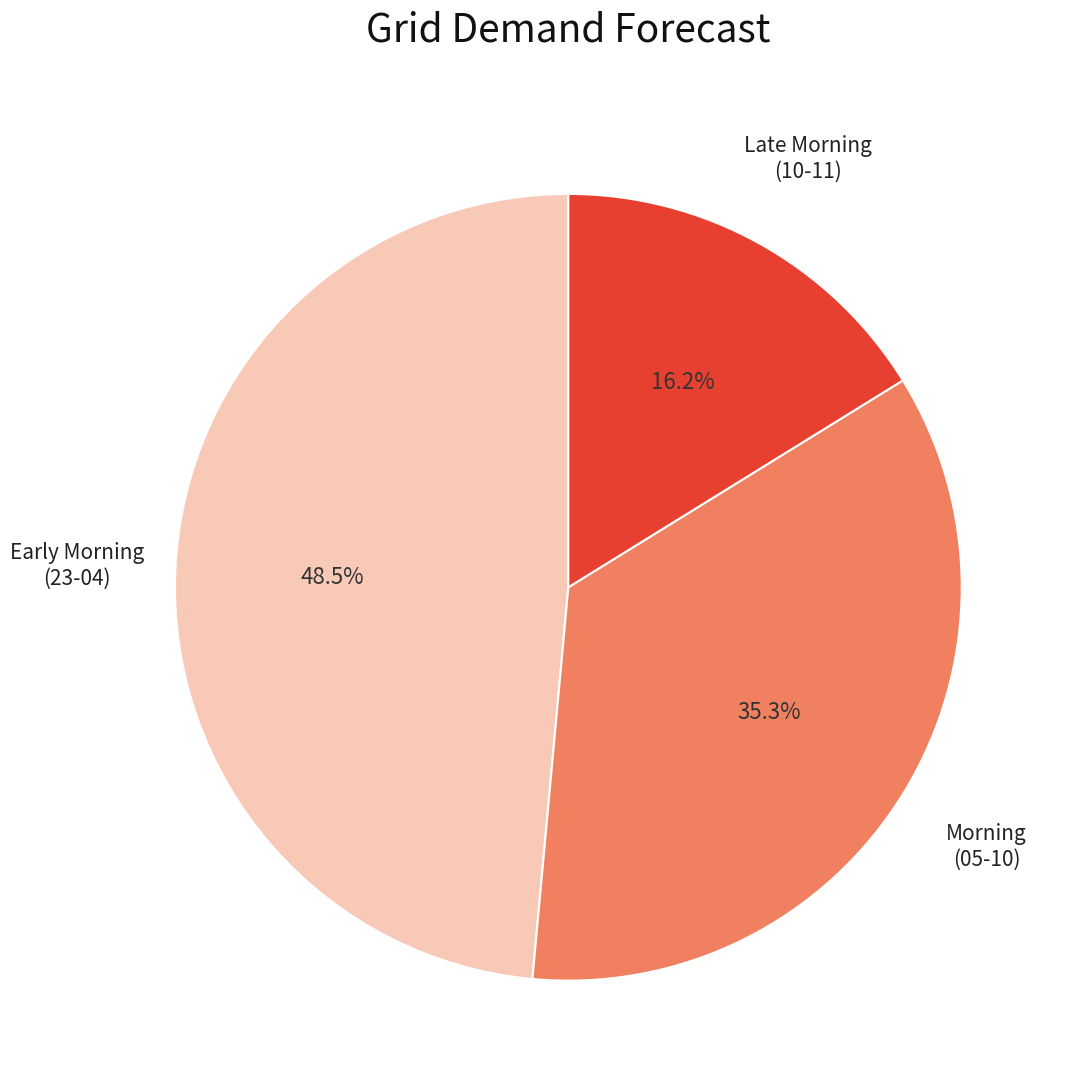

What is the smallest slice in the pie chart?

Late Morning (10-11)